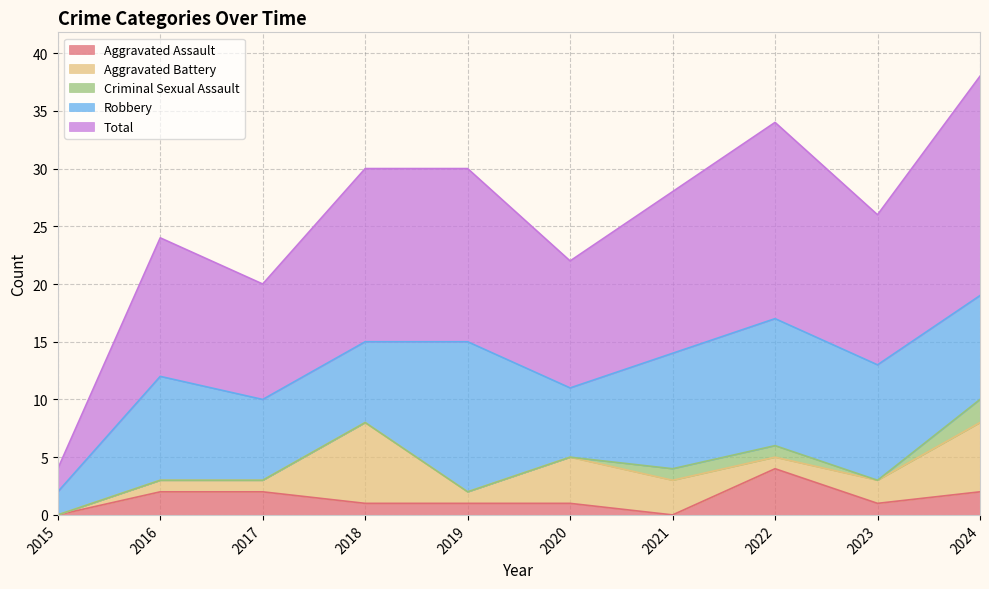

In Robbery, how many points are lower than both neighbors (excluding endpoints)?

1